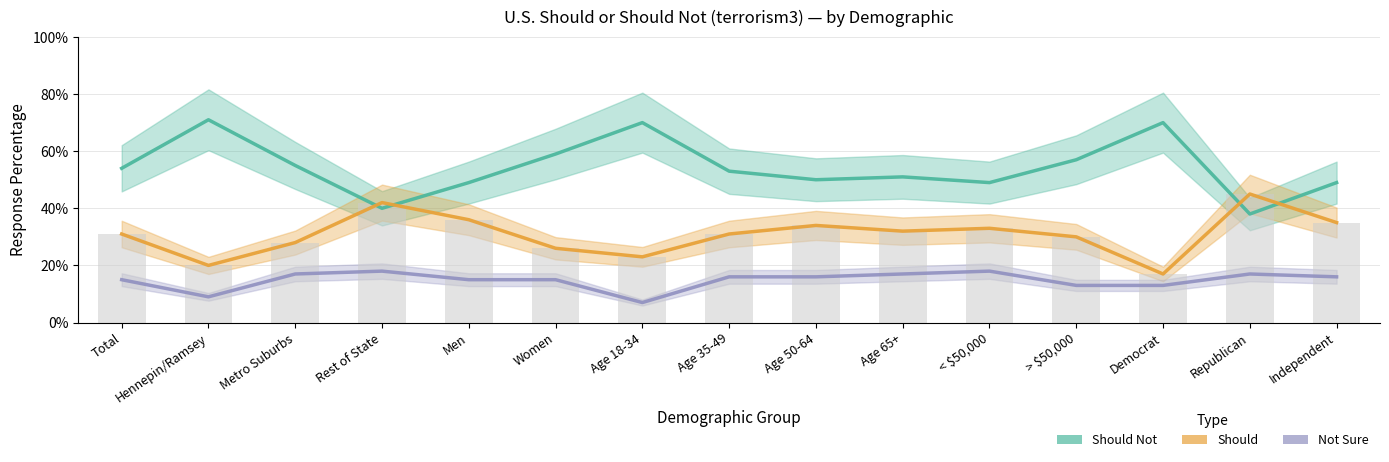

What is the minimum value for Should Not?

0.4